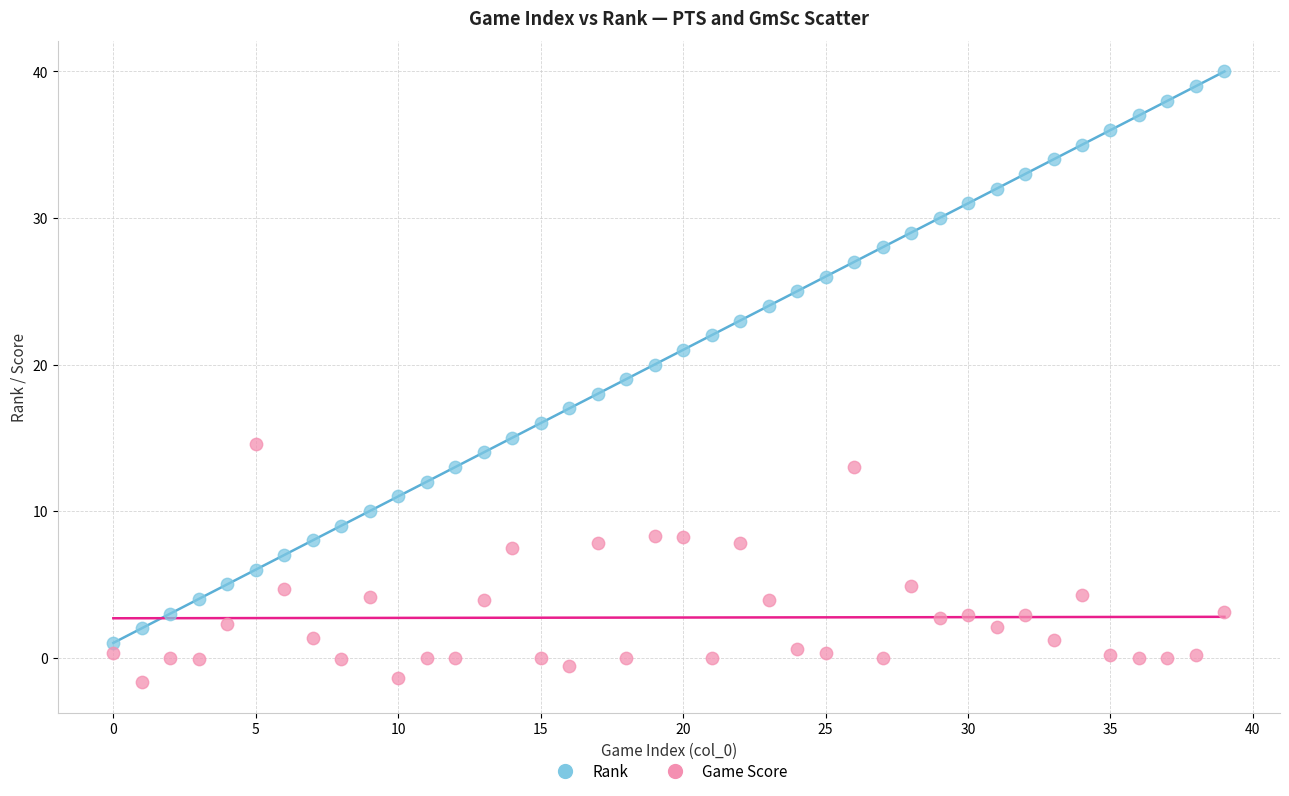

What are all the series names shown in the legend?

Rank, Game Score